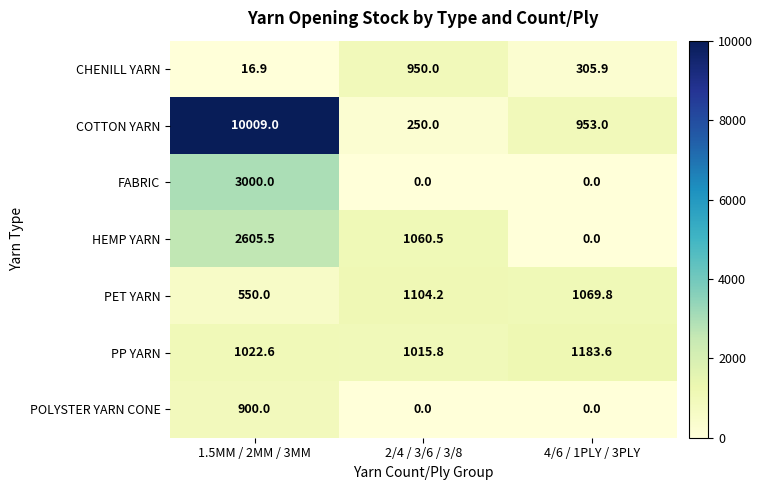

Between 1.5MM / 2MM / 3MM and 2/4 / 3/6 / 3/8, which series saw the biggest shift?

COTTON YARN